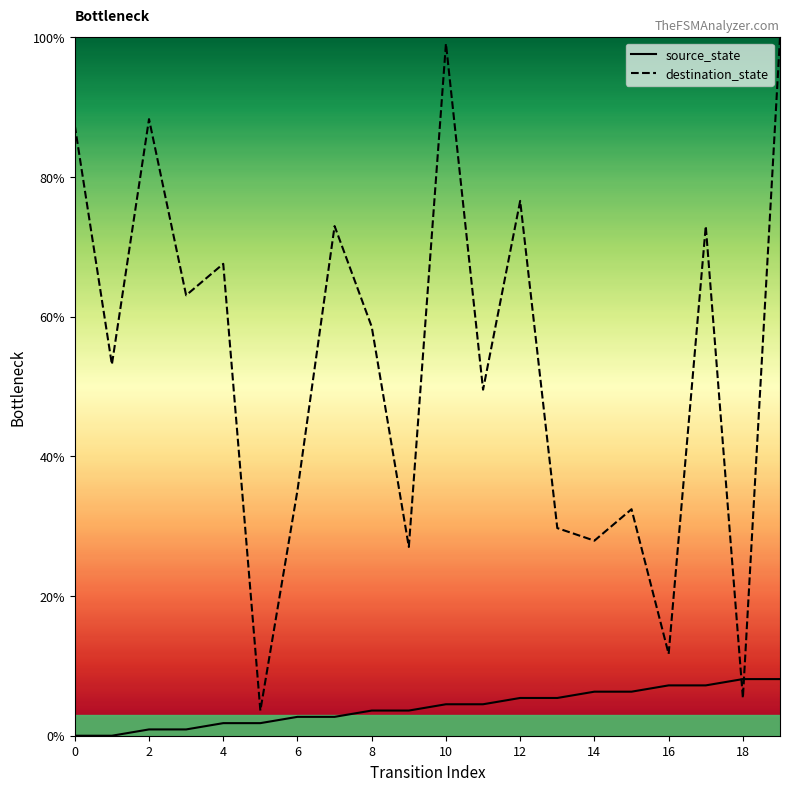

What is the difference between the second highest and second lowest values in the destination_state series?

93.7